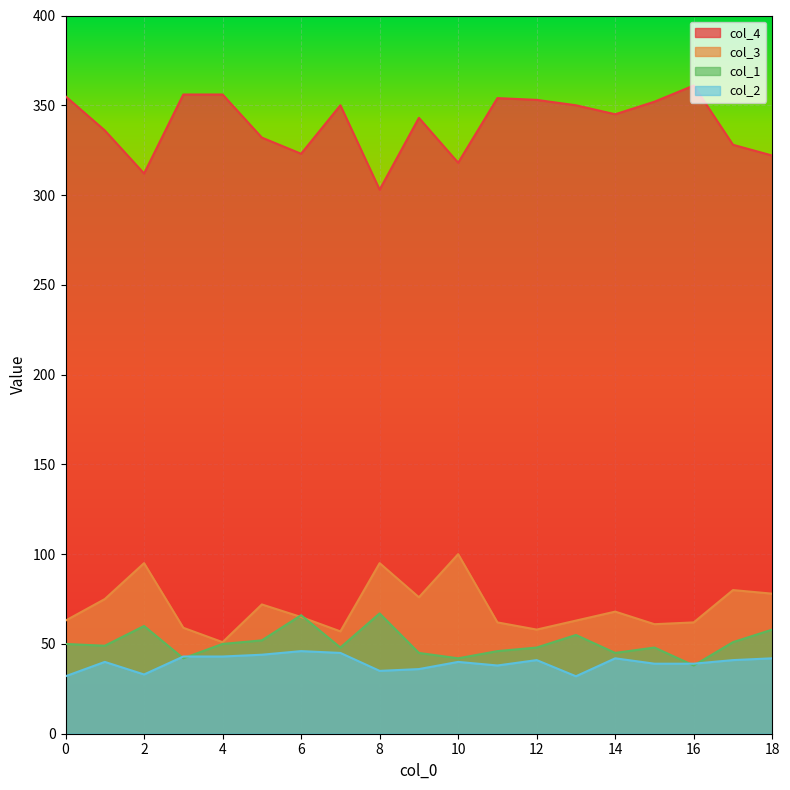

Which series has the widest spread of values?

col_4